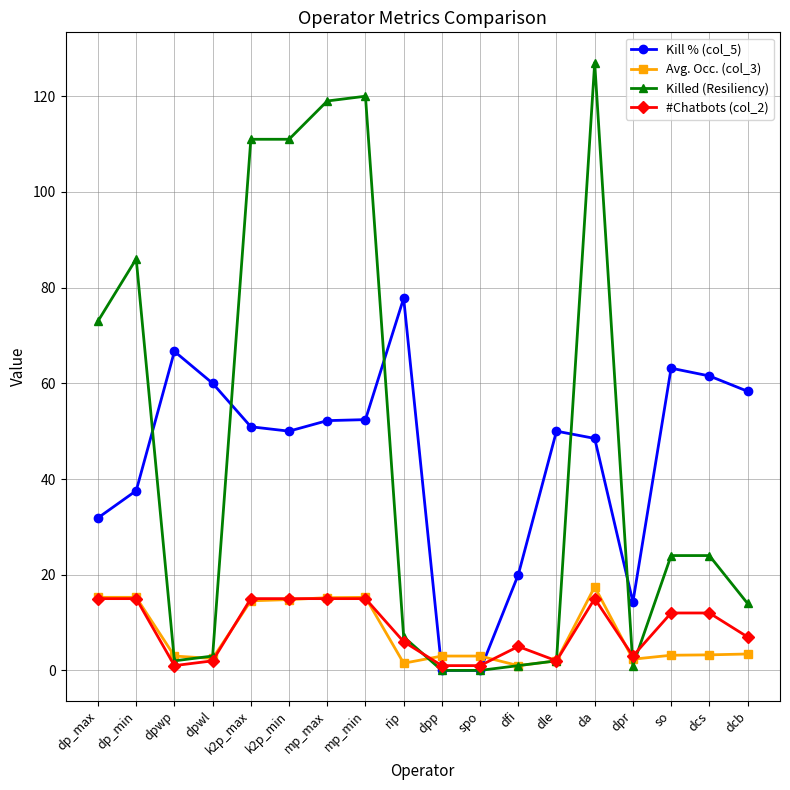

Which series ends up on top after the final intersection of #Chatbots (col_2) and Killed (Resiliency)?

Killed (Resiliency)